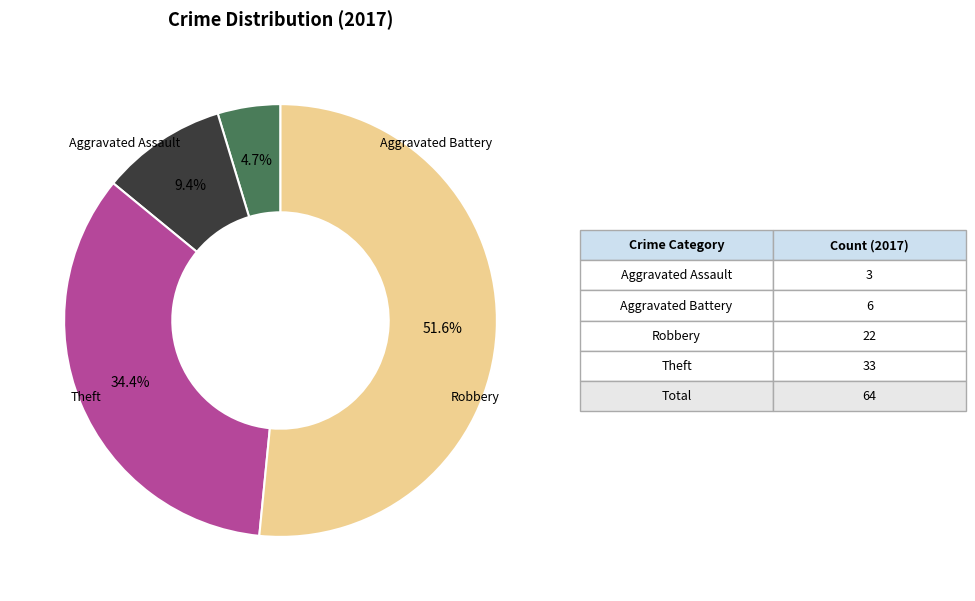

Is there a majority slice in this chart?

Yes